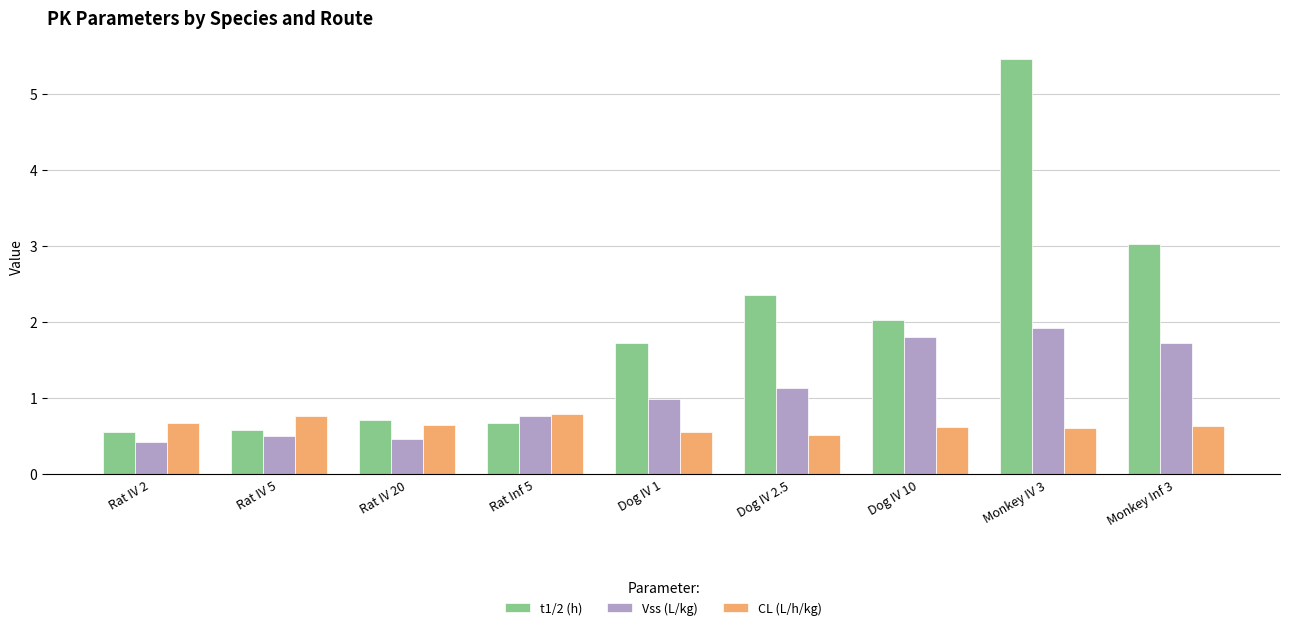

What is the spread (max minus min) of values at Dog IV 10?

1.4